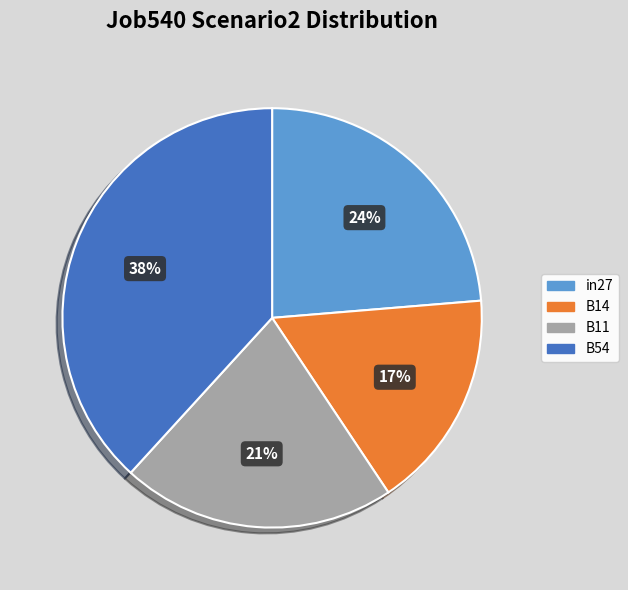

To the nearest percent, what is the difference between the largest and smallest slice percentages?

21%